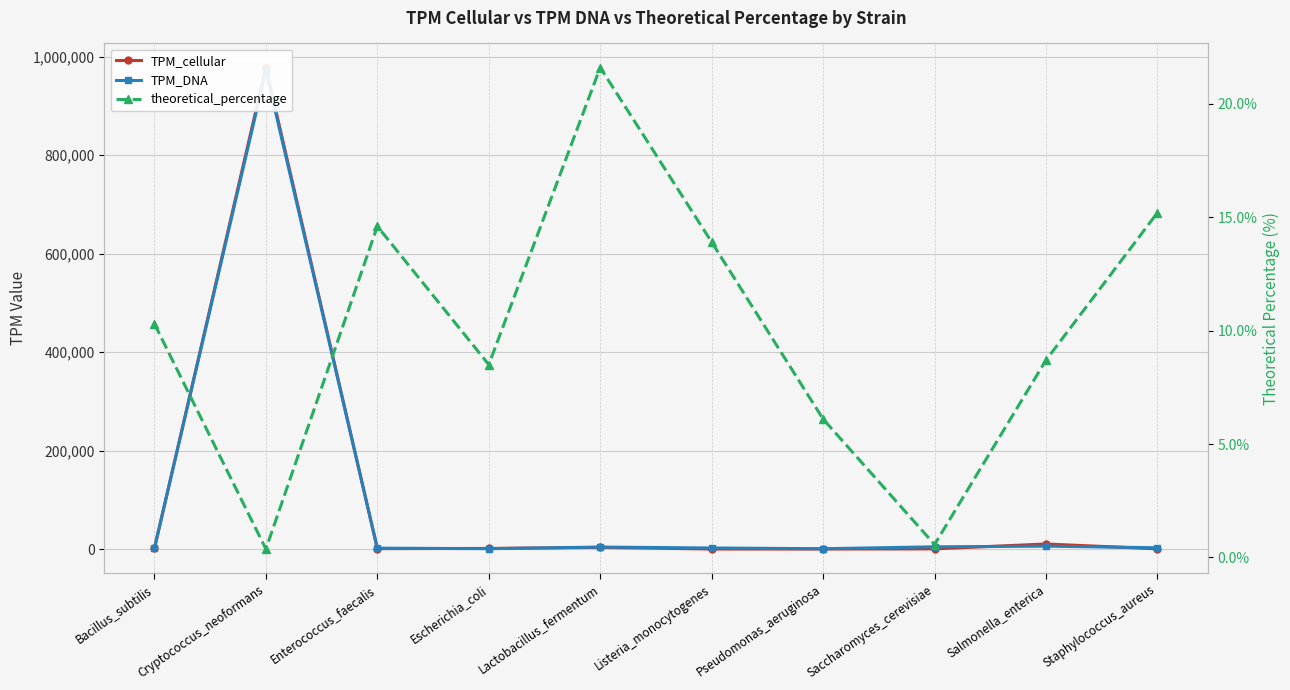

Is the value of TPM_cellular at Staphylococcus_aureus greater than the value of theoretical_percentage at Lactobacillus_fermentum?

Yes